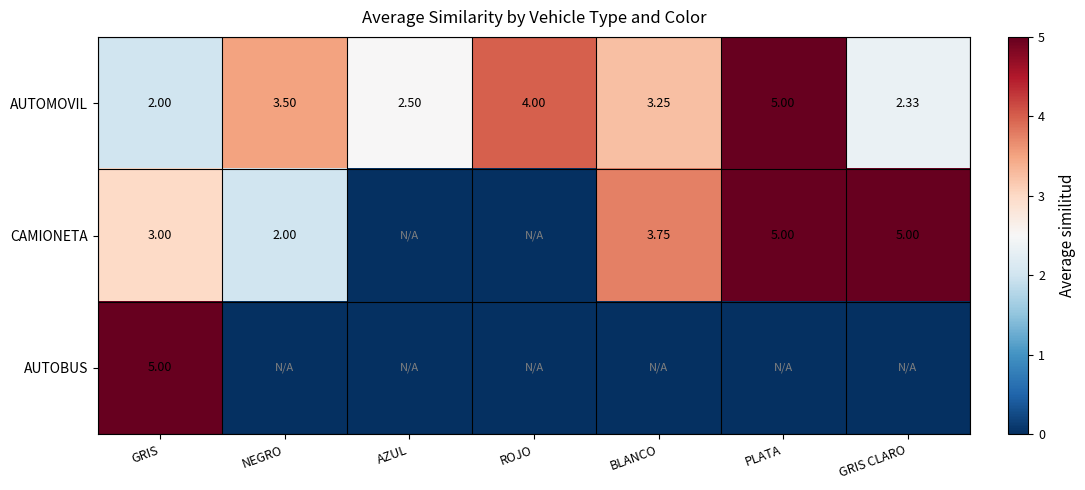

Is the value of CAMIONETA at BLANCO greater than the value of AUTOMOVIL at NEGRO?

Yes